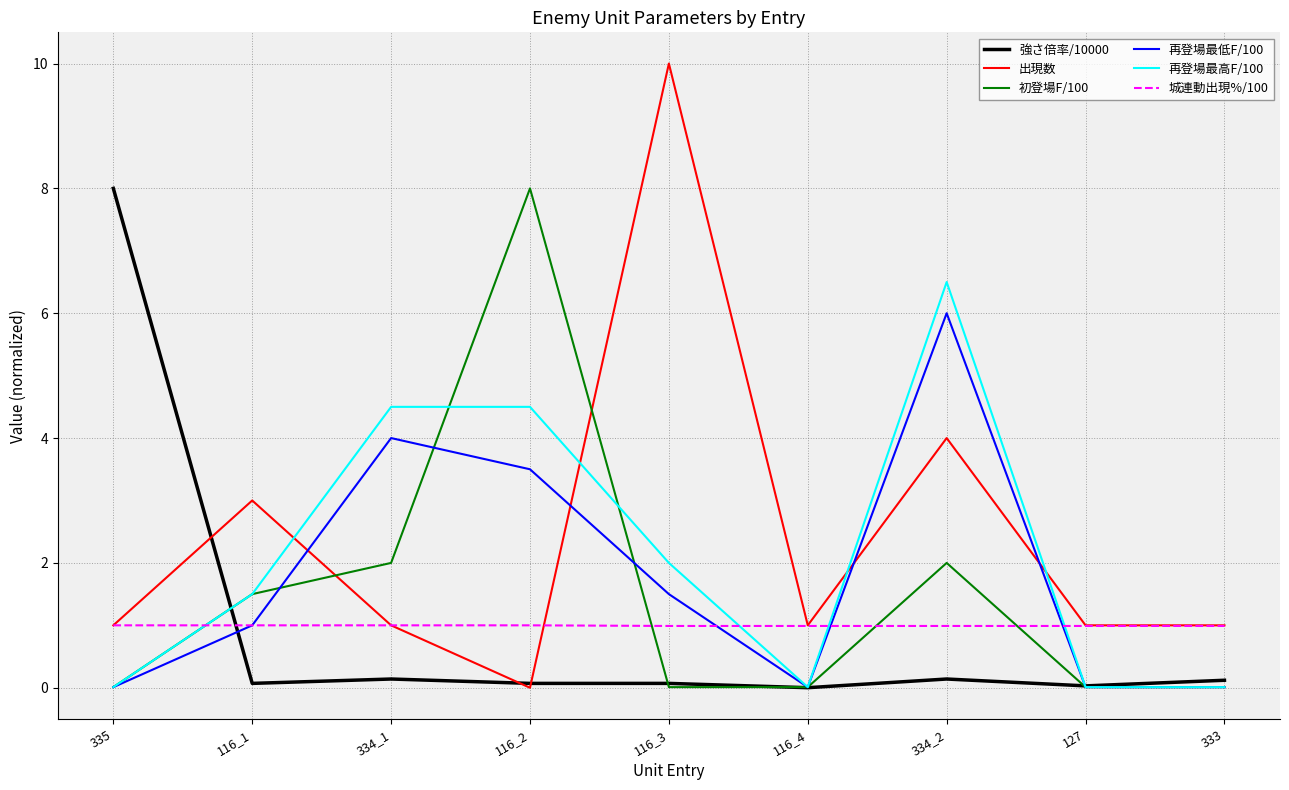

What are all the series names shown in the legend?

強さ倍率/10000, 出現数, 初登場F/100, 再登場最低F/100, 再登場最高F/100, 城連動出現%/100